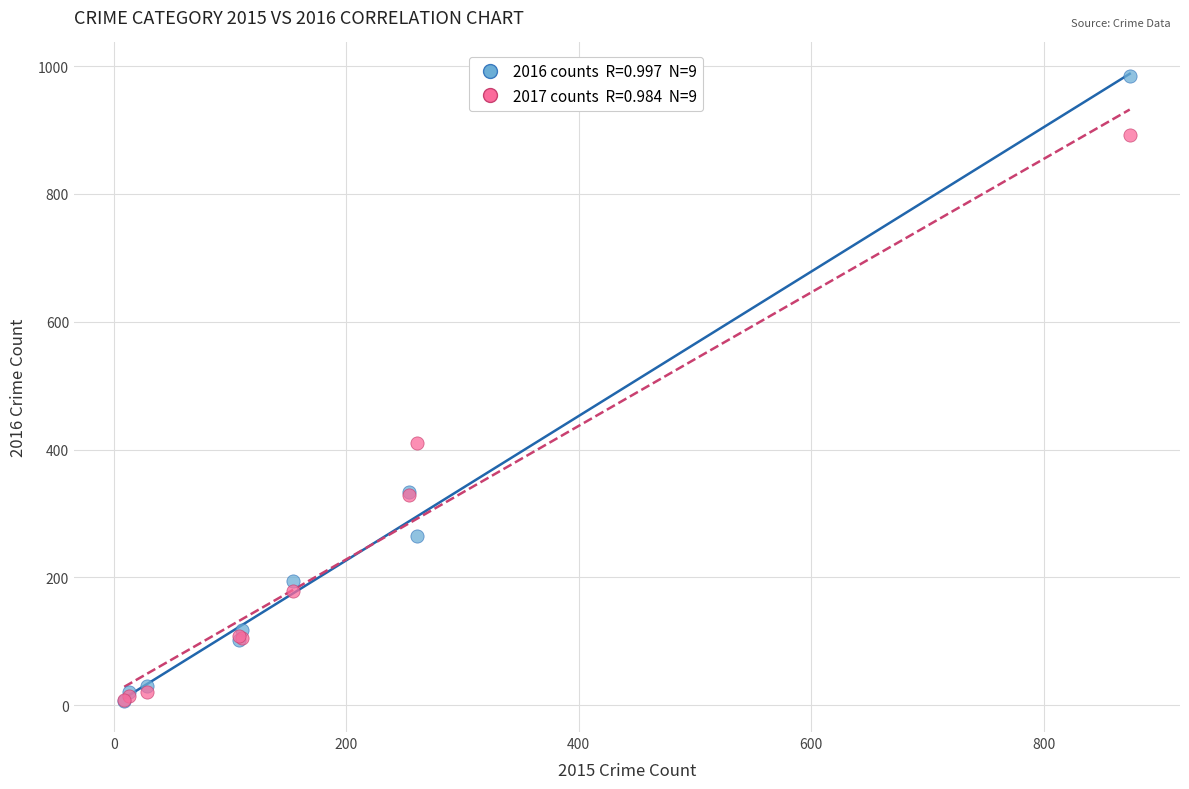

Across all series, what Y value is closest to 495?

411